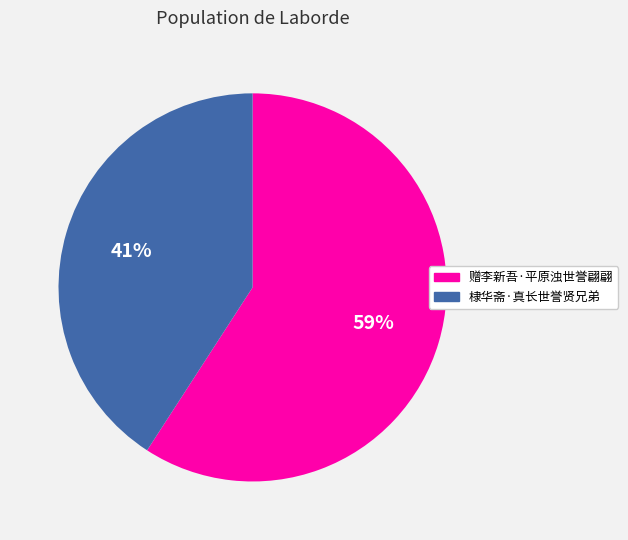

Combined, do 赠李新吾·平原浊世誉翩翩 and 棣华斋·真长世誉贤兄弟 account for over 50%?

Yes